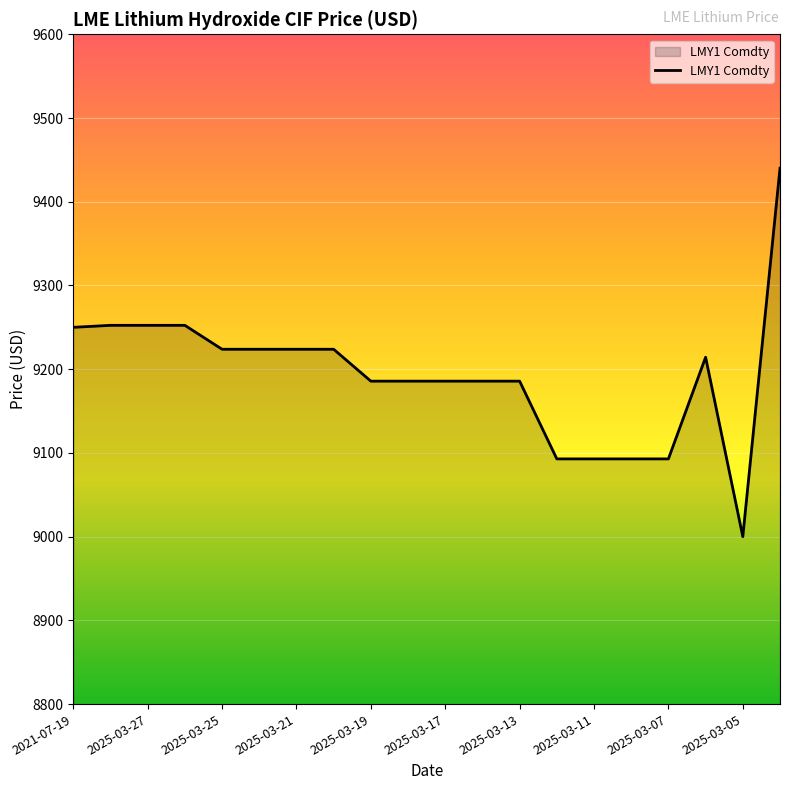

What is the difference between the maximum and minimum values?

440.0